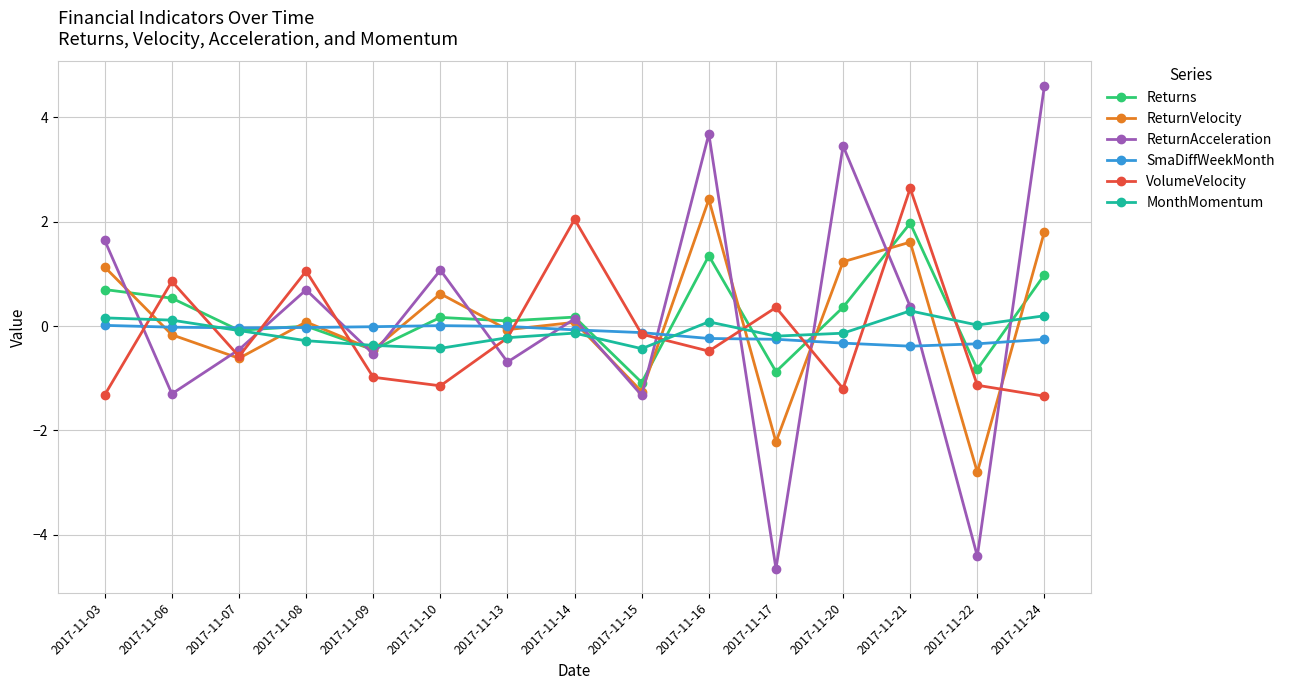

Is it true that ReturnVelocity equals -1.3 at 2017-11-15?

True